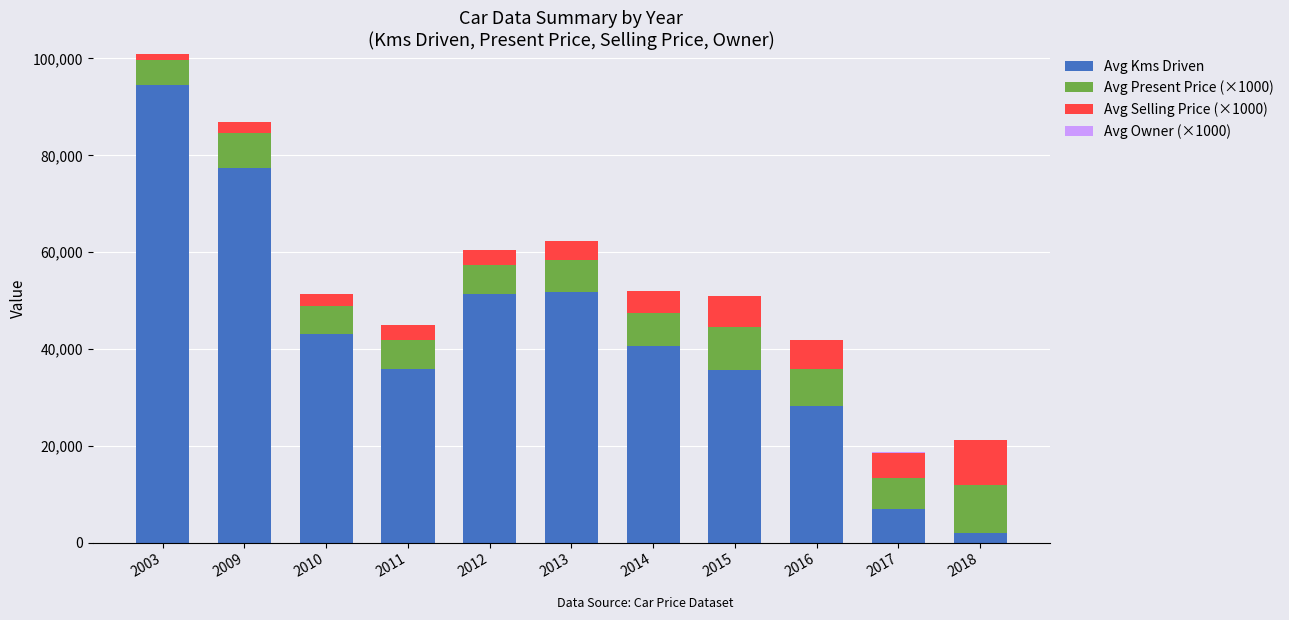

What is the total value across all series at 2010?

51257.0